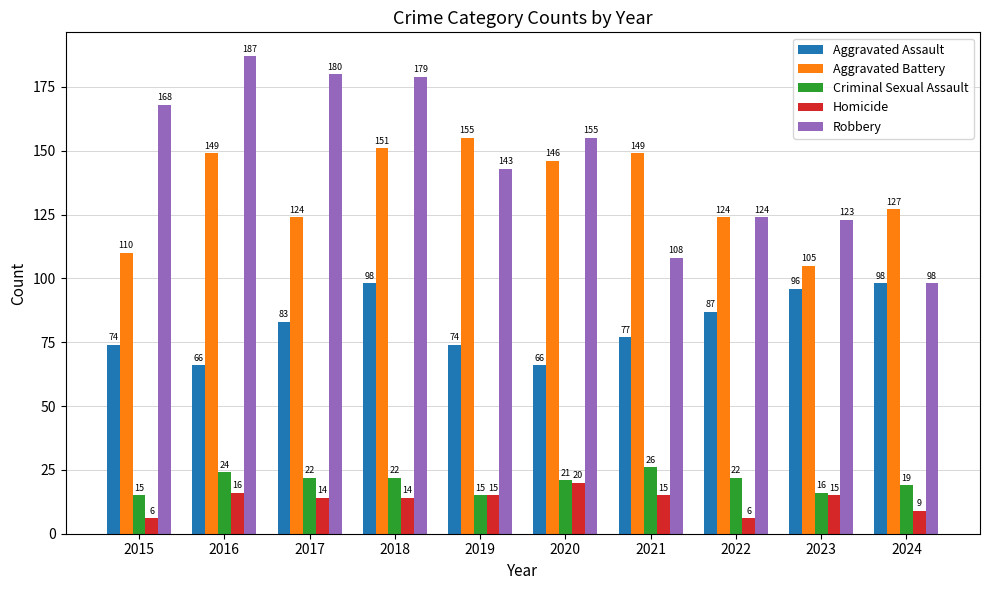

What is the total value across all series at 2015?

373